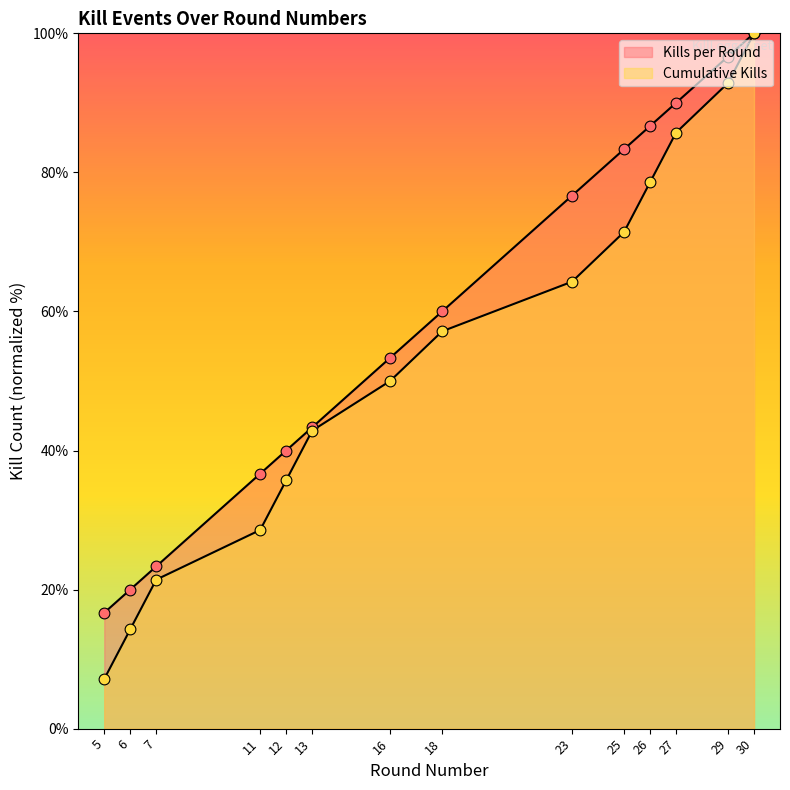

Is the value of Cumulative Kills at 16 greater than the value of Kills per Round at 30?

No